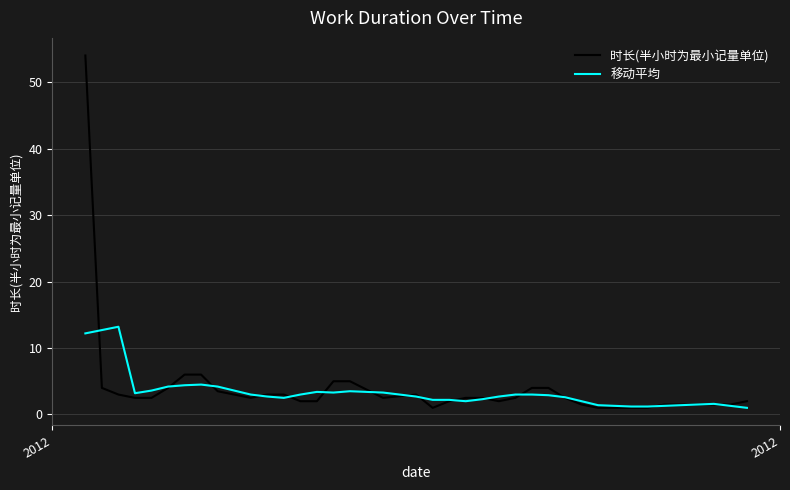

What is the maximum value for 时长(半小时为最小记量单位)?

54.0